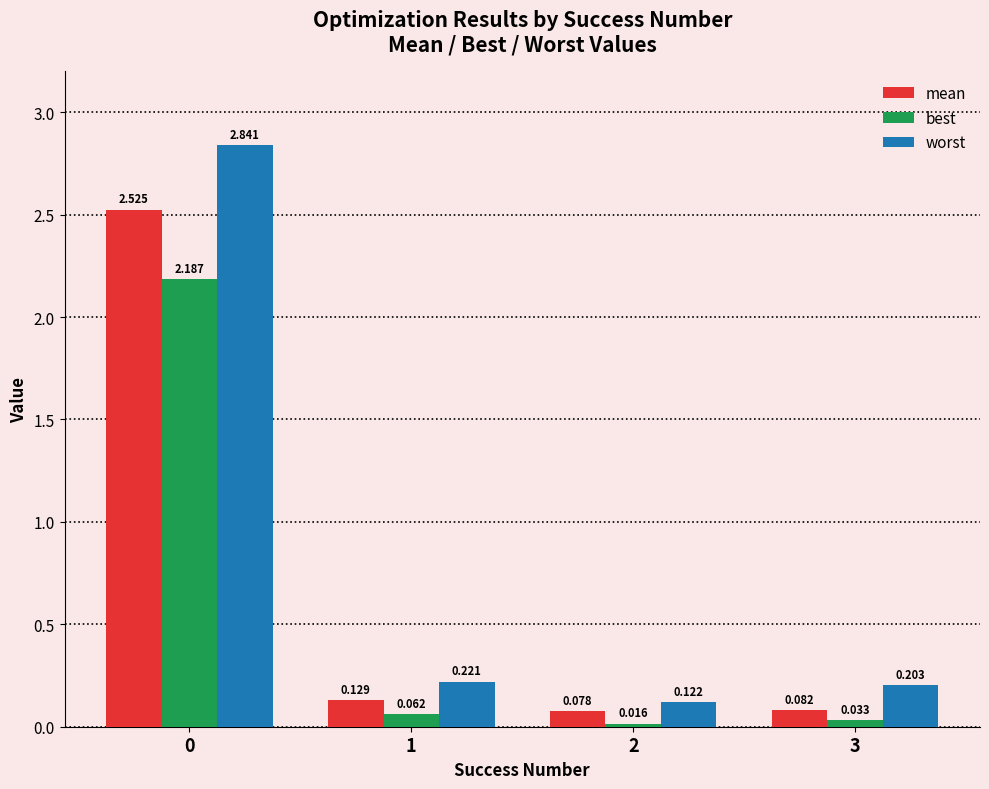

Which series has the largest range (max minus min)?

worst